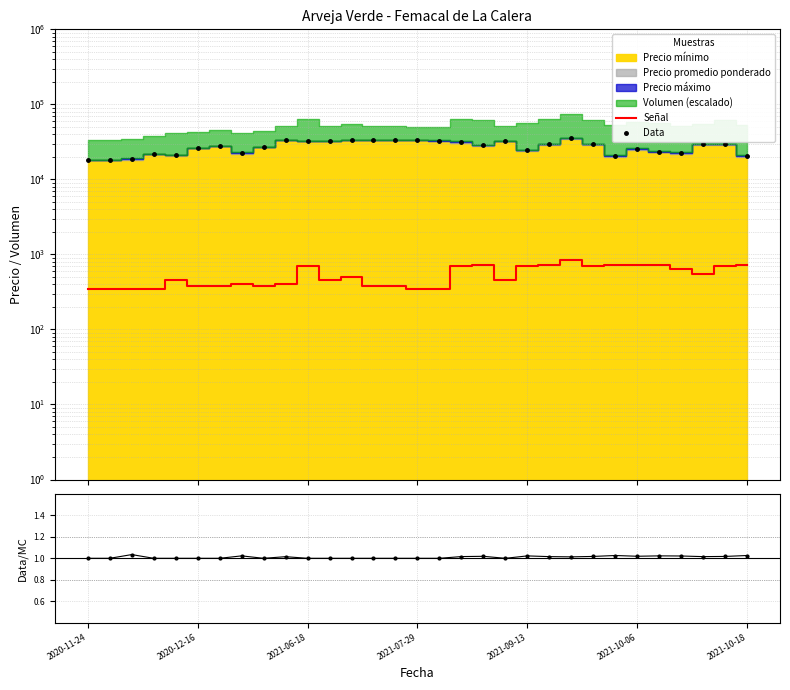

What position from the right is 19?

12